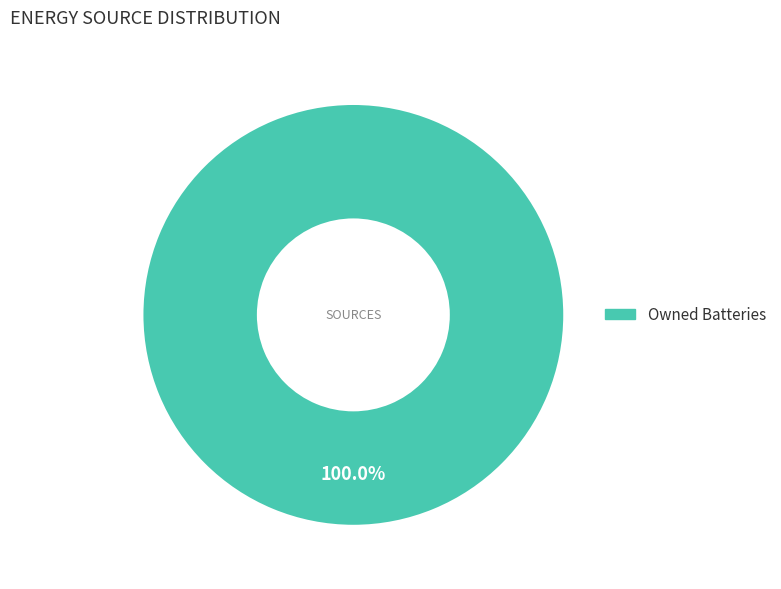

Rank the categories by value from lowest to highest.

Owned Batteries